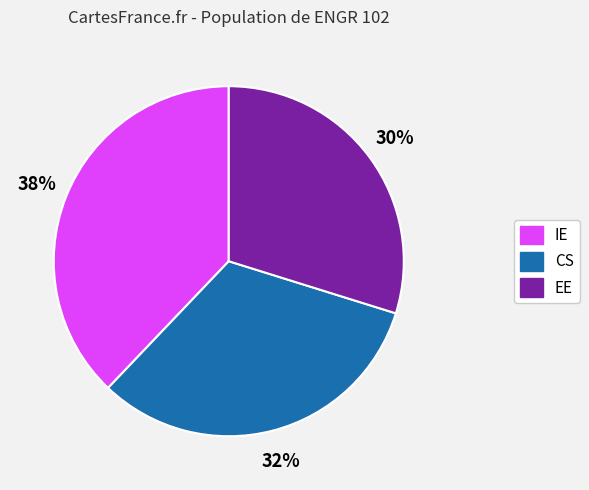

To the nearest percent, what is the combined percentage of CS and IE?

70%